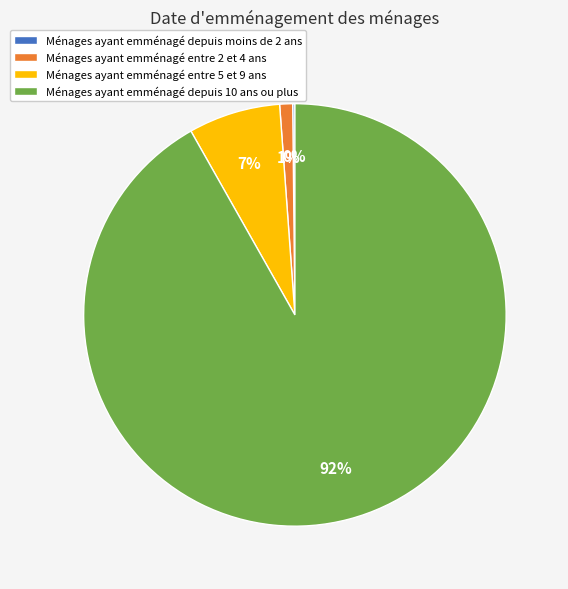

Which has a higher value, Ménages ayant emménagé depuis 10 ans ou plus or Ménages ayant emménagé entre 2 et 4 ans?

Ménages ayant emménagé depuis 10 ans ou plus